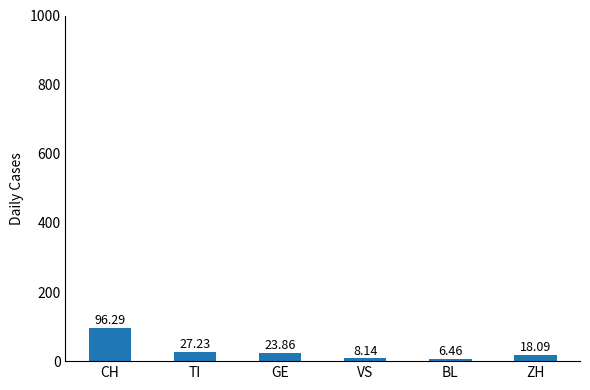

Rank the categories by value from lowest to highest.

BL, VS, ZH, GE, TI, CH